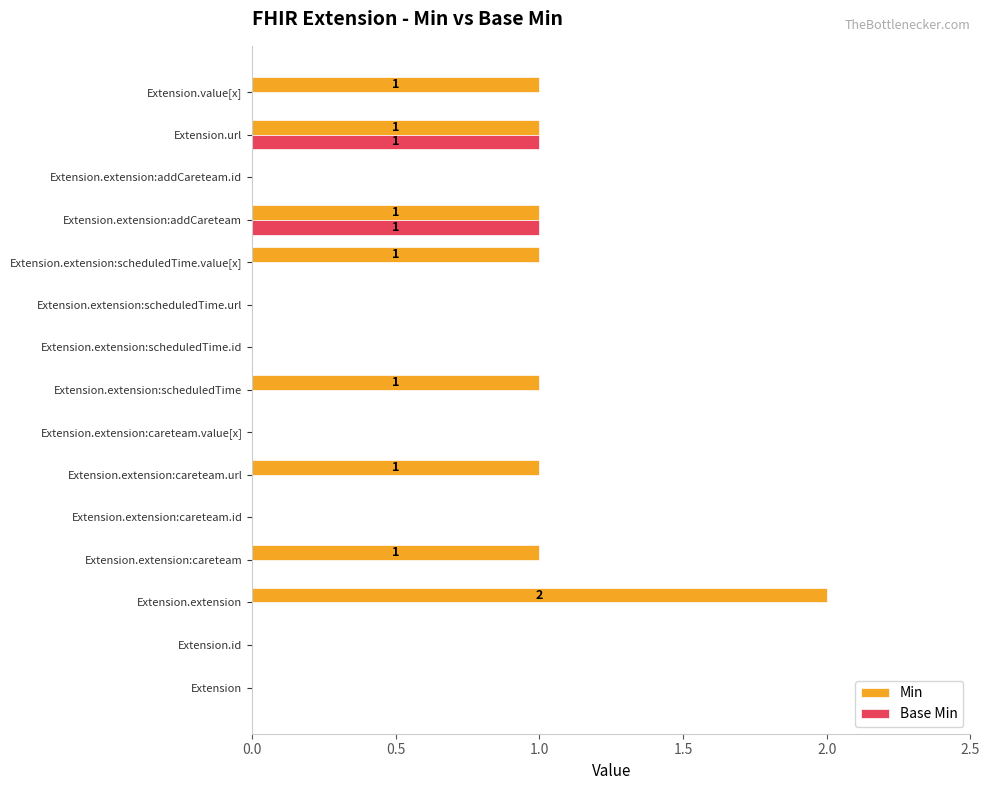

Is the value of Min at Extension.extension greater than the value of Base Min at Extension.extension:addCareteam.id?

Yes